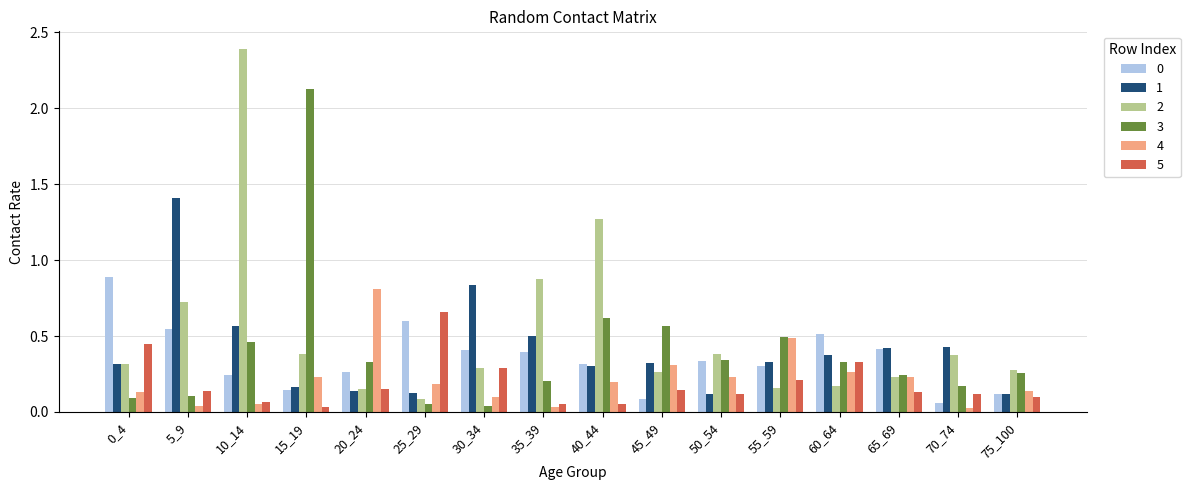

Which label corresponds to the largest value in the chart?

10_14